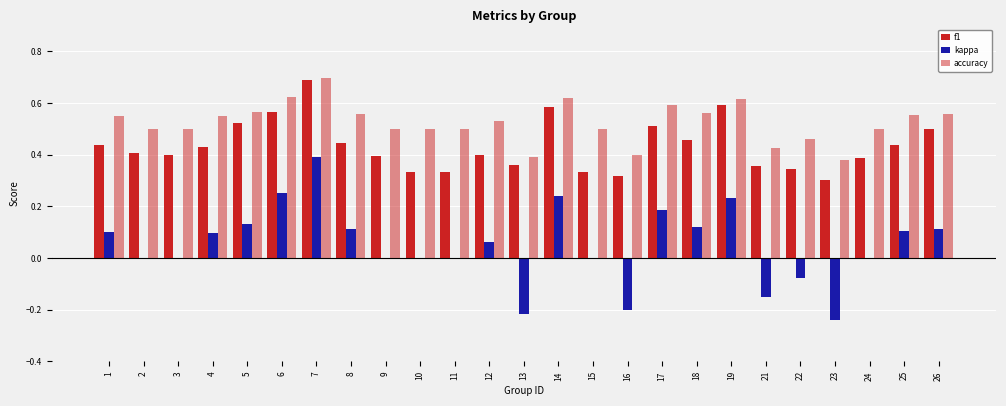

Where is f1 nearest to the value 0?

23